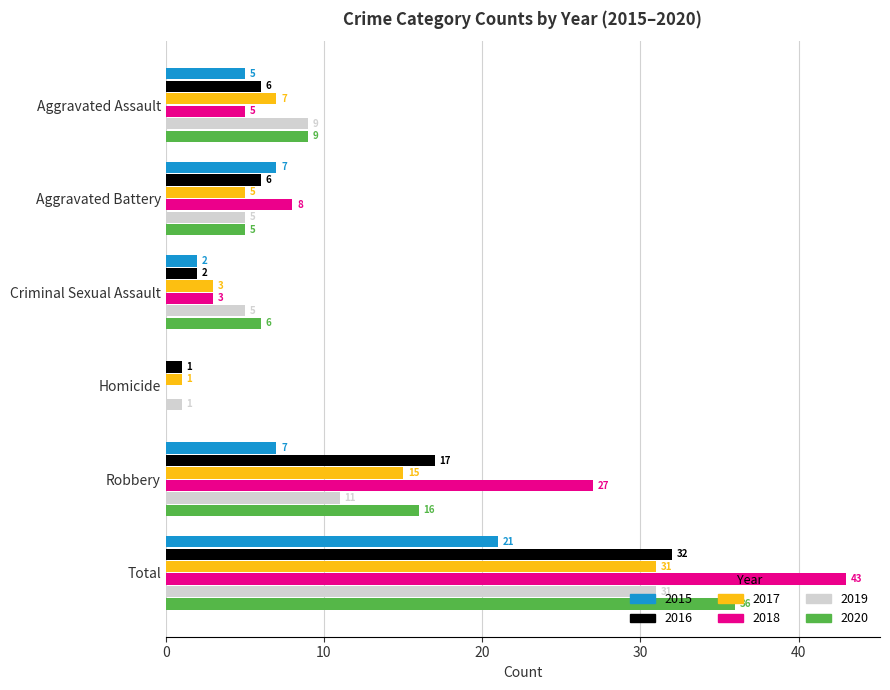

Which series has the largest range (max minus min)?

2018